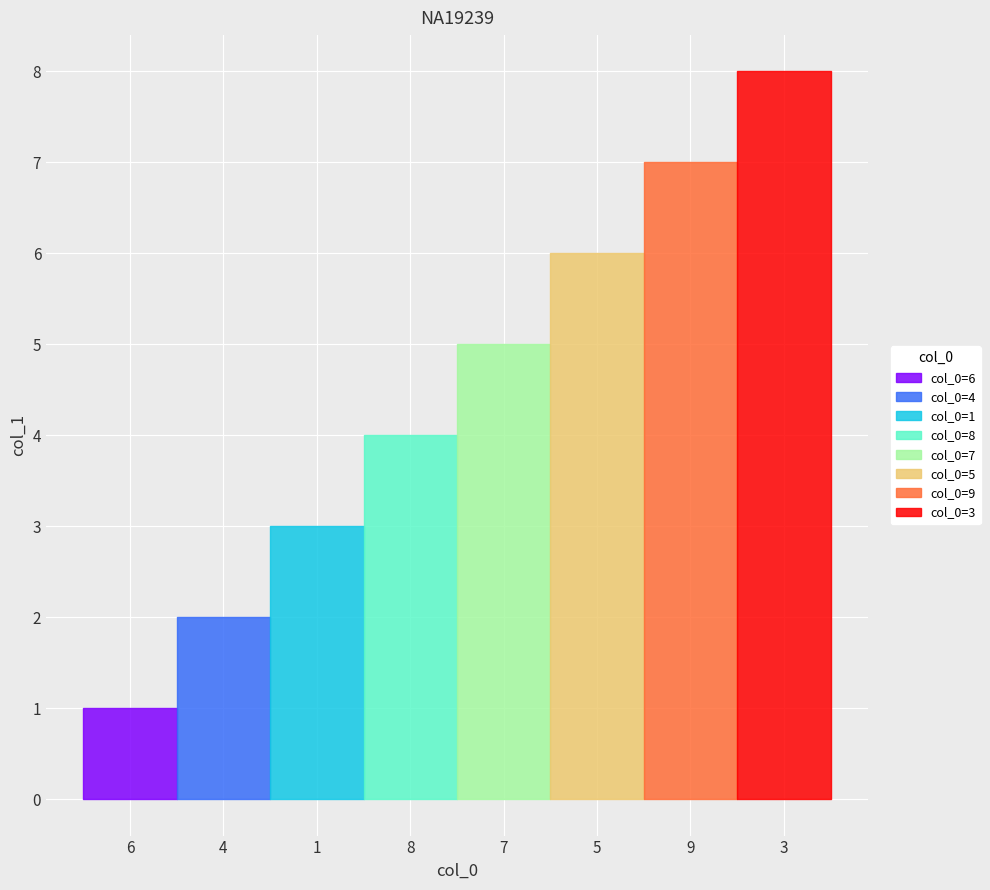

What position from the left is 9?

7